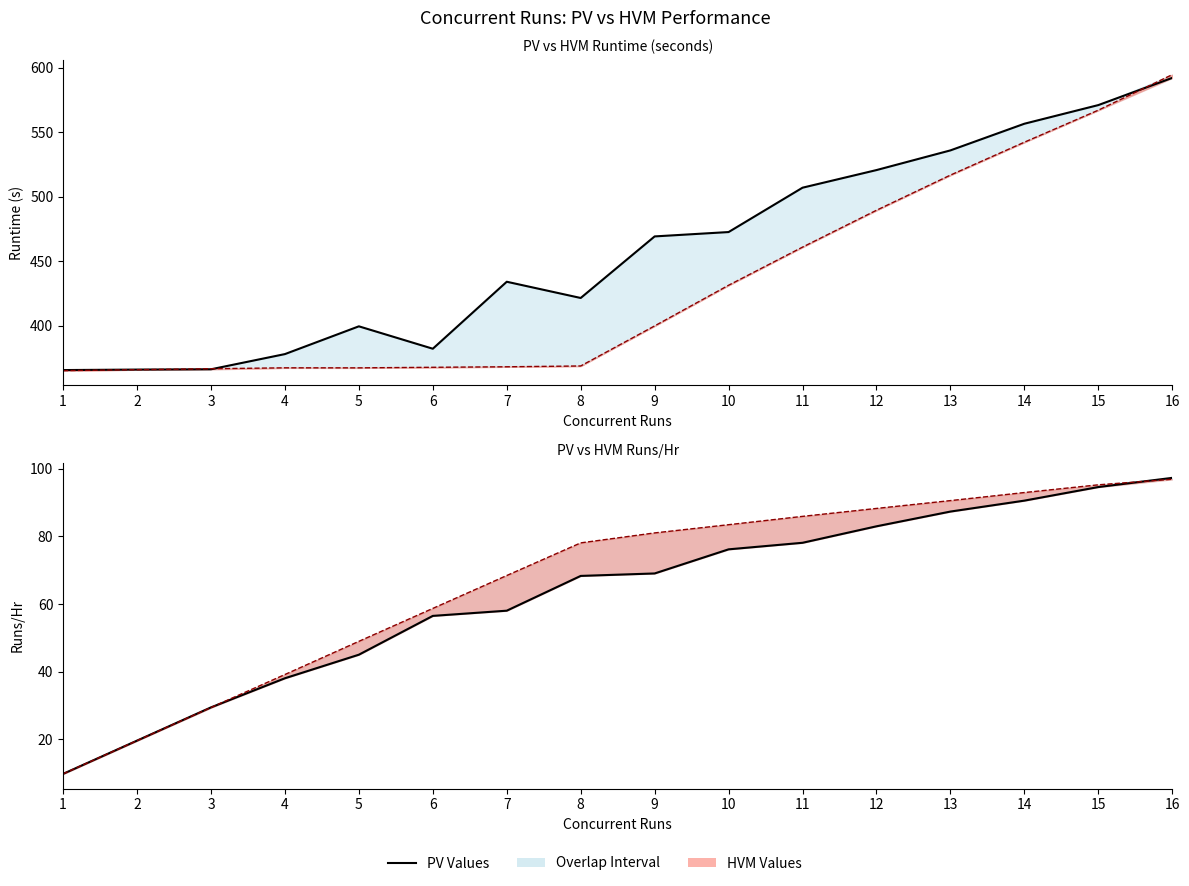

Is the value of PV Runs/Hr at 15 greater than the value of HVM Runs/Hr Line at 9?

Yes